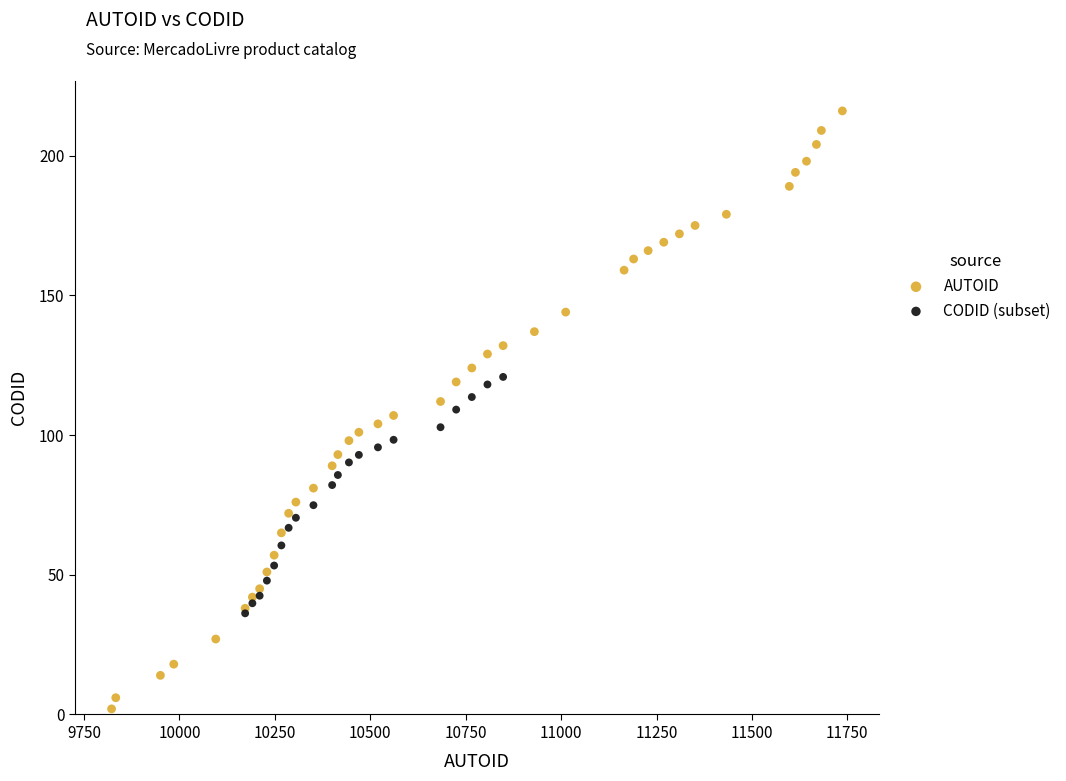

Which series contains the highest Y value?

AUTOID